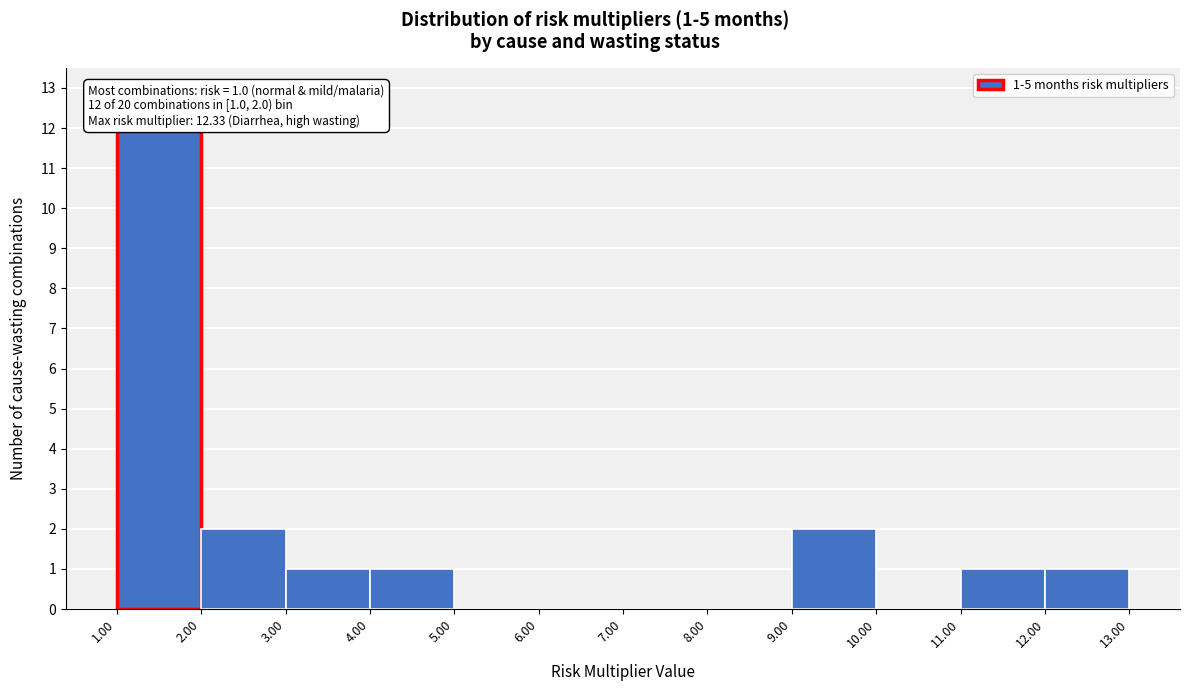

Over which range of the x-axis is the bar tallest?

1.00 to 2.00